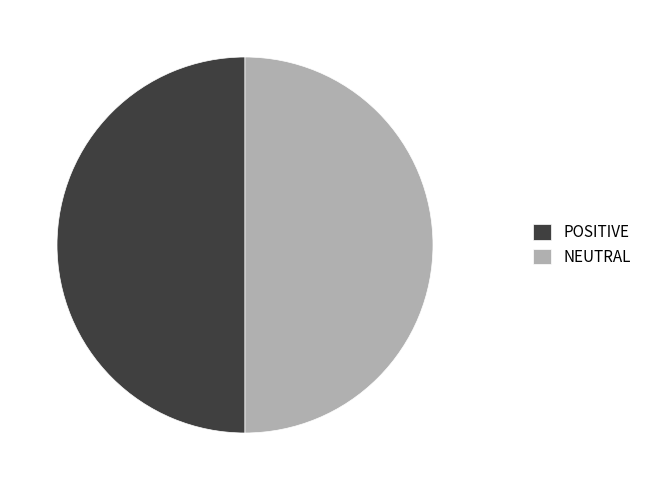

True or false: NEUTRAL accounts for 58% of the total.

False